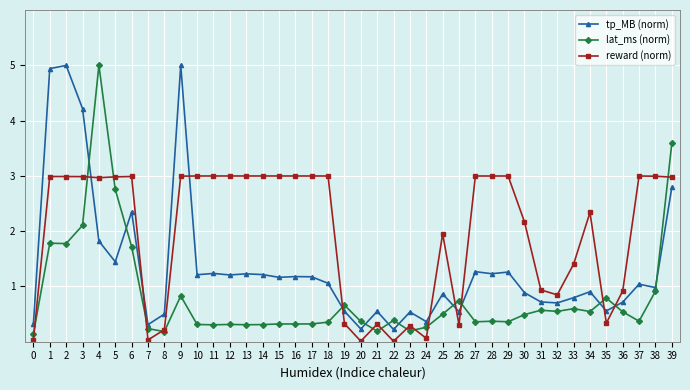

What is the approximate value of tp_MB (norm) at 39?

2.8